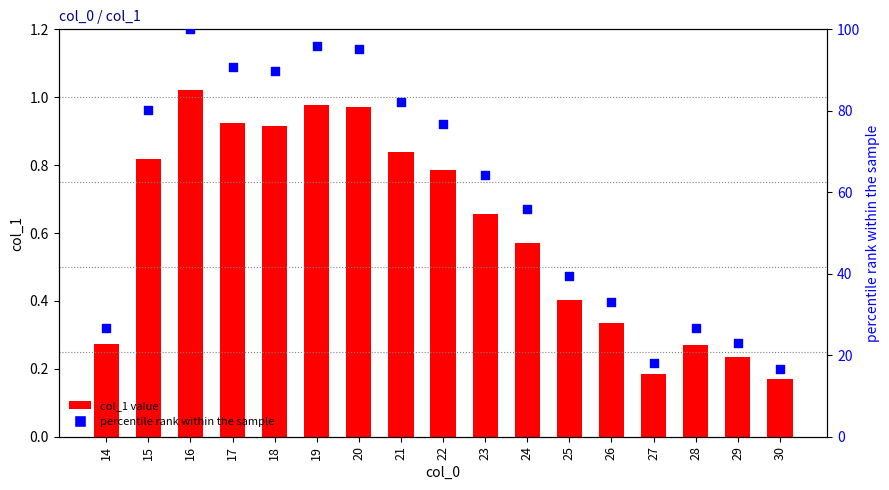

What is the total value across all series at 21?

83.0